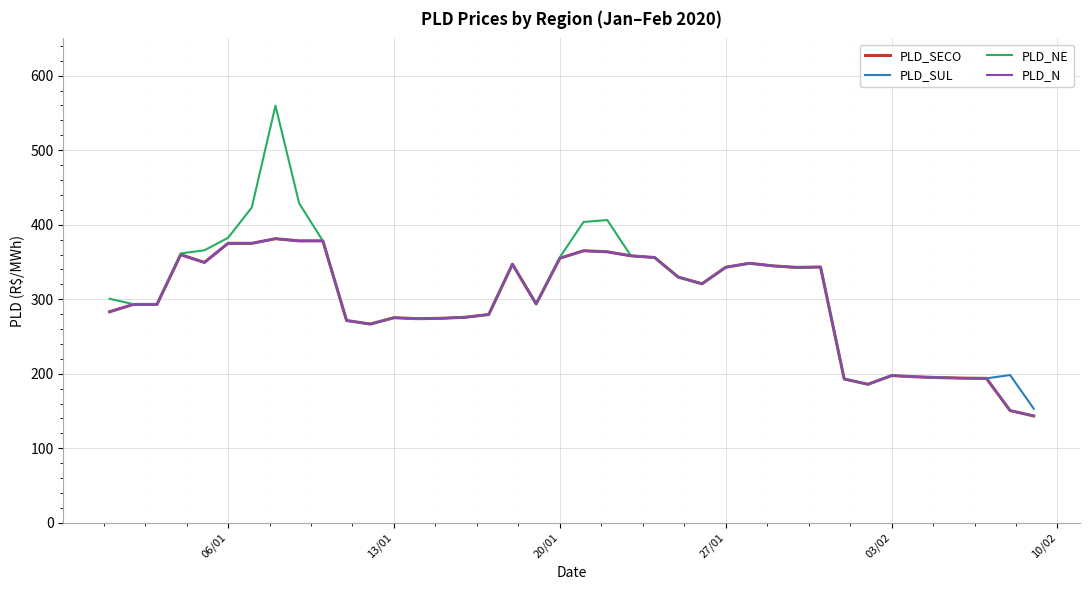

Which series has the largest range (max minus min)?

PLD_NE